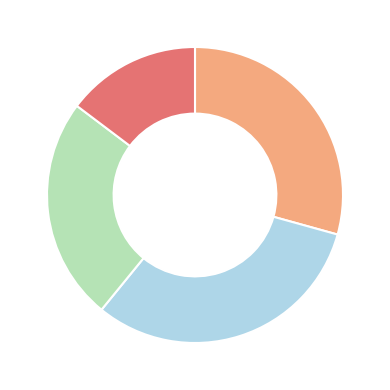

Does any single category account for the majority?

No